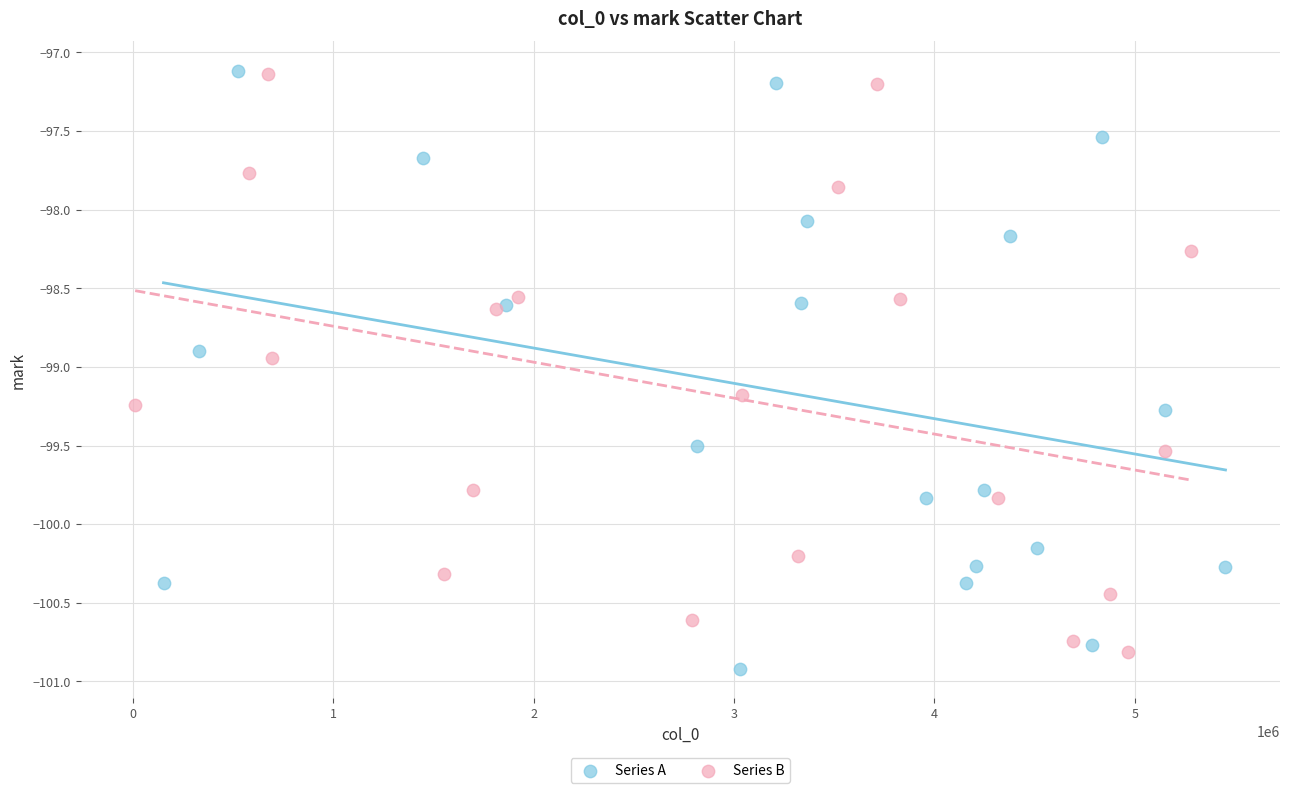

Which series contains the lowest Y value?

Series A